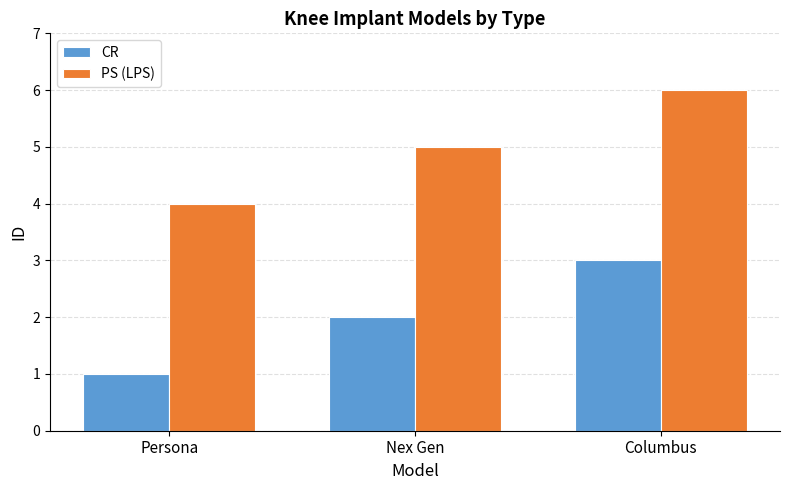

What is the spread (max minus min) of values at Nex Gen?

3